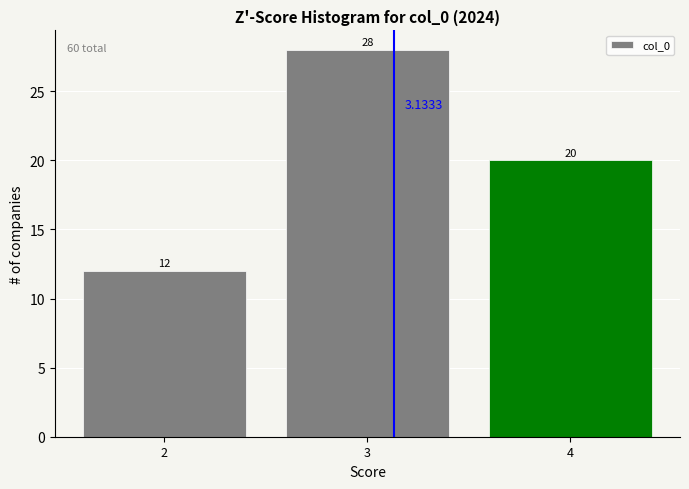

Which has a higher value, 4 or 2?

4